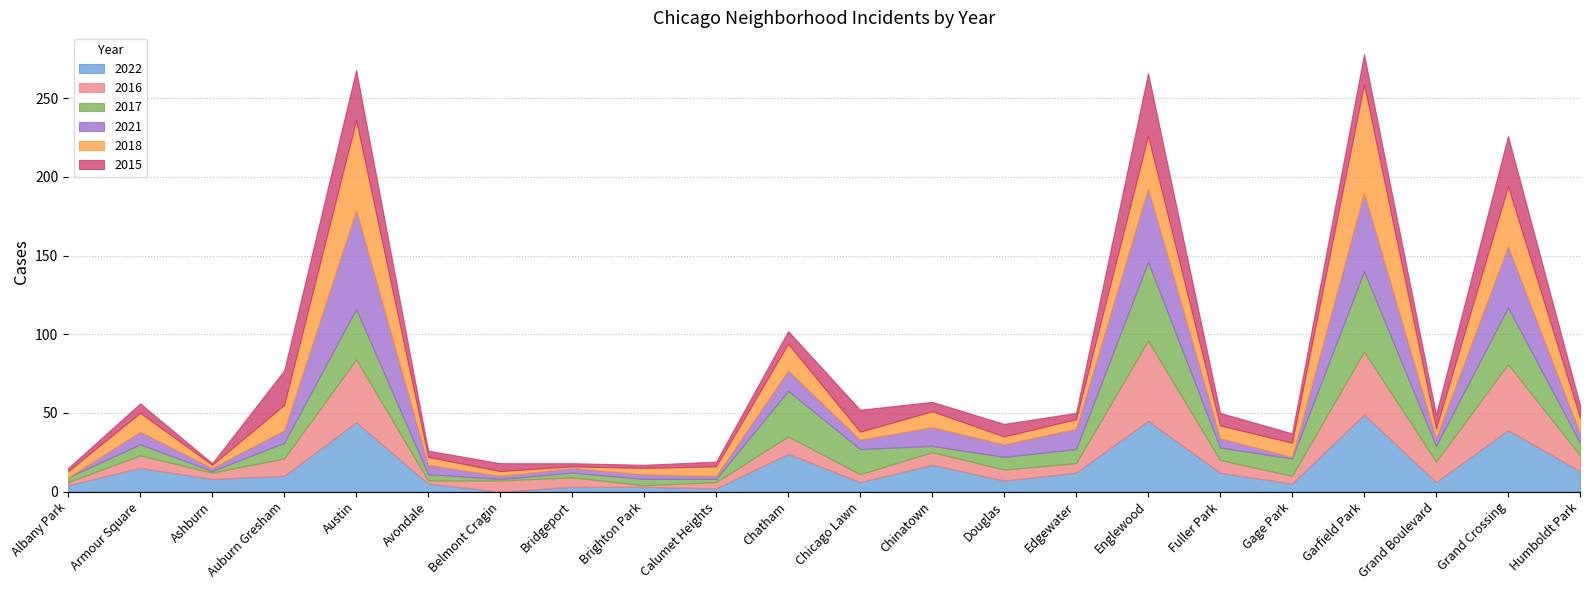

Is it true that 2015 equals 14 at Chatham?

False